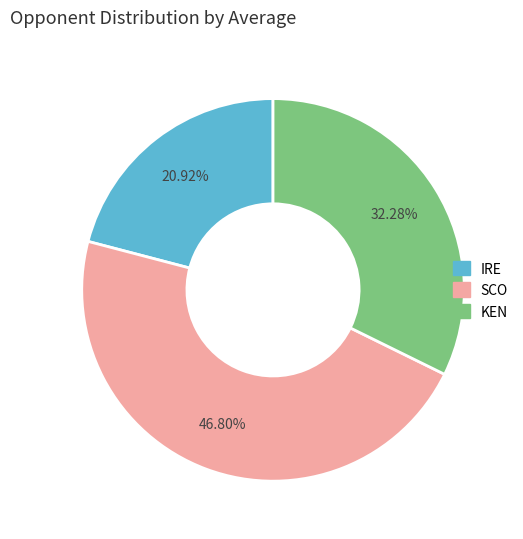

Does any single category account for the majority?

No